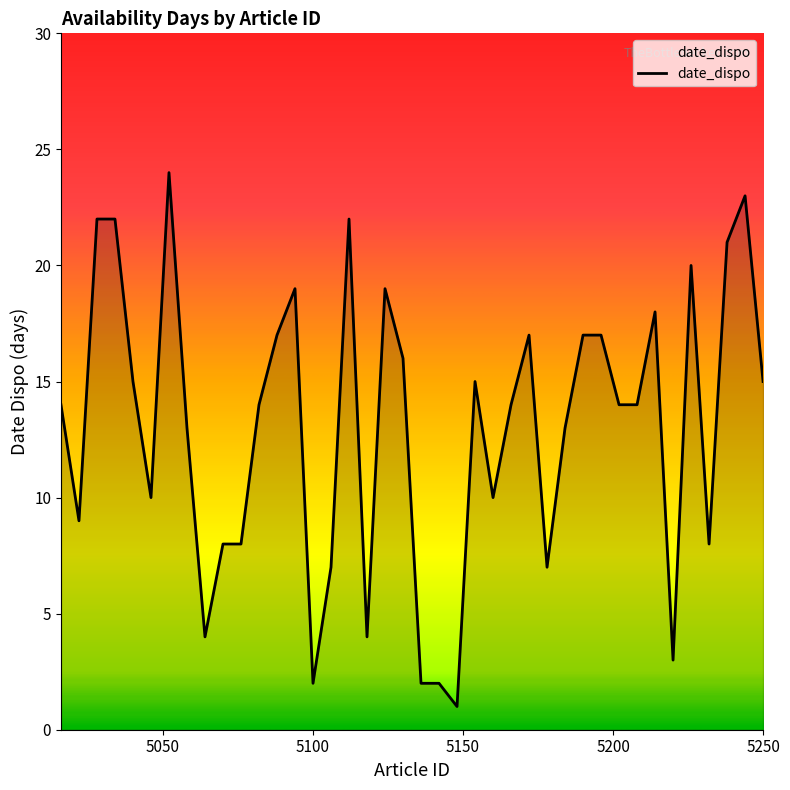

What is the difference between the maximum and minimum values?

23